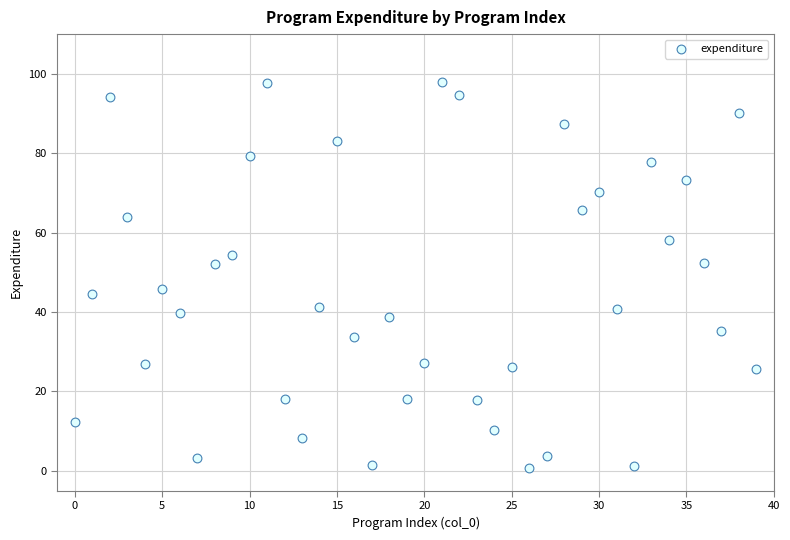

Count the number of points in this scatter plot.

40